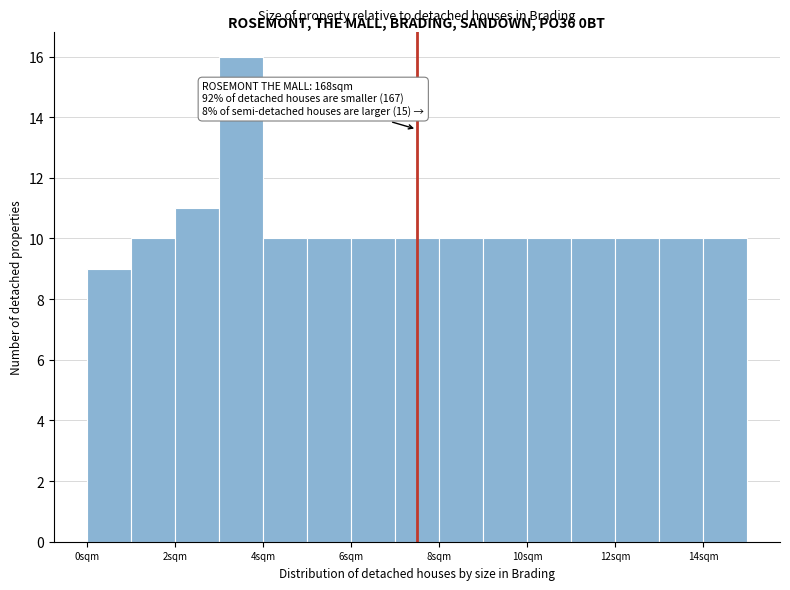

Which range on the x-axis has the tallest bar?

3 to 4